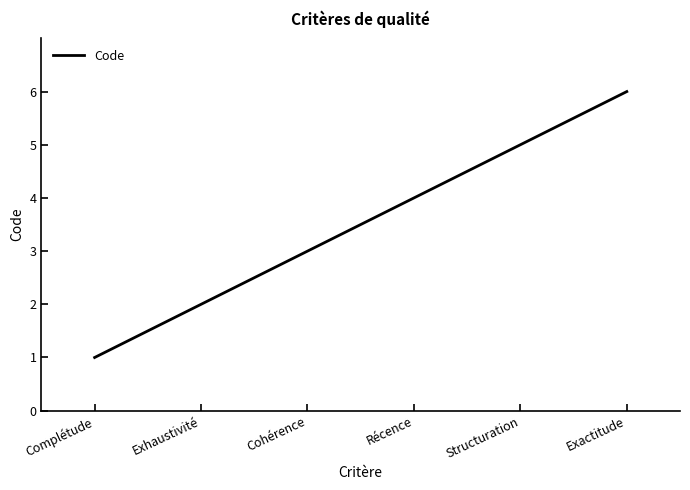

How many values are between 2 and 5?

4